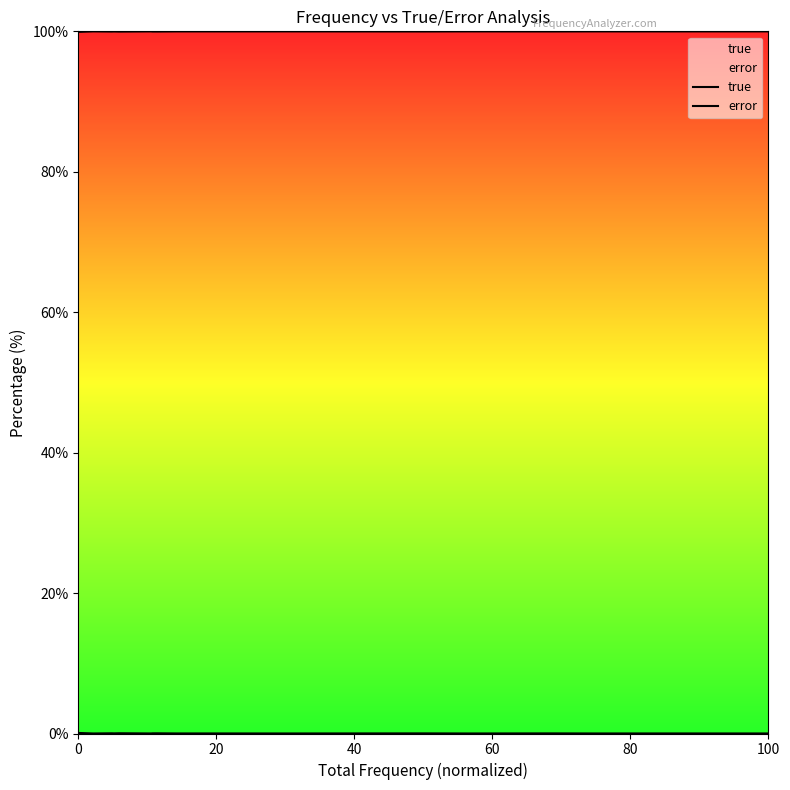

True or false: error and true intersect in this chart.

False